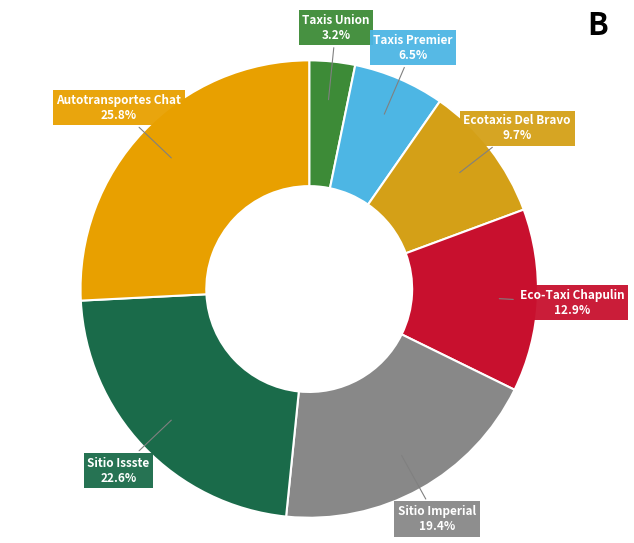

The Autotransportes Chat slice represents 41% of the pie. True or false?

False